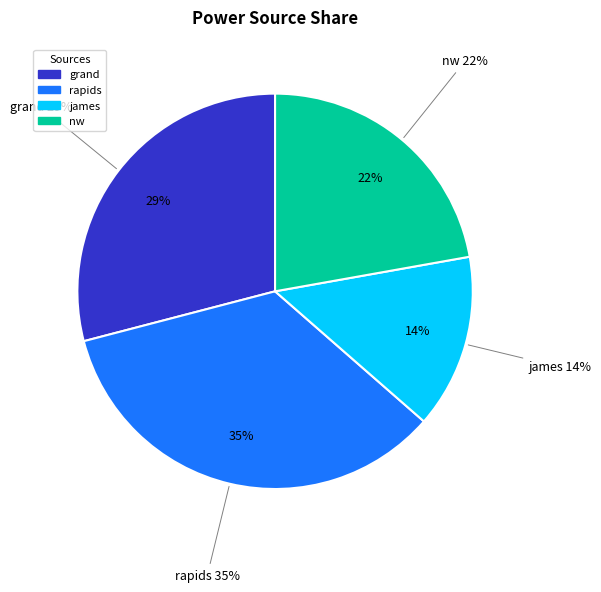

Approximately how many times larger is the value at grand compared to rapids?

0.8